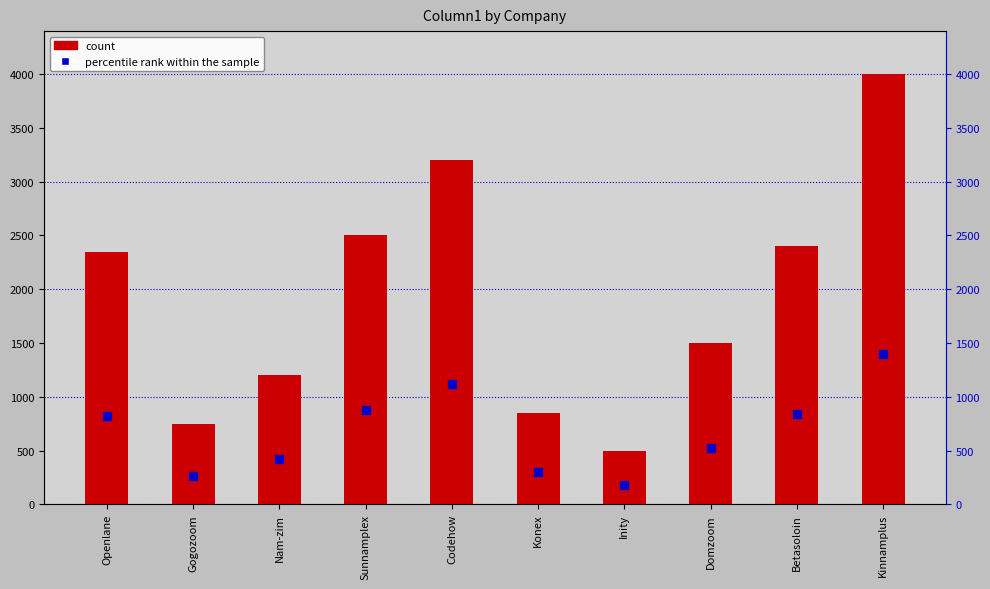

Which series has the largest Y range (max minus min)?

Column1